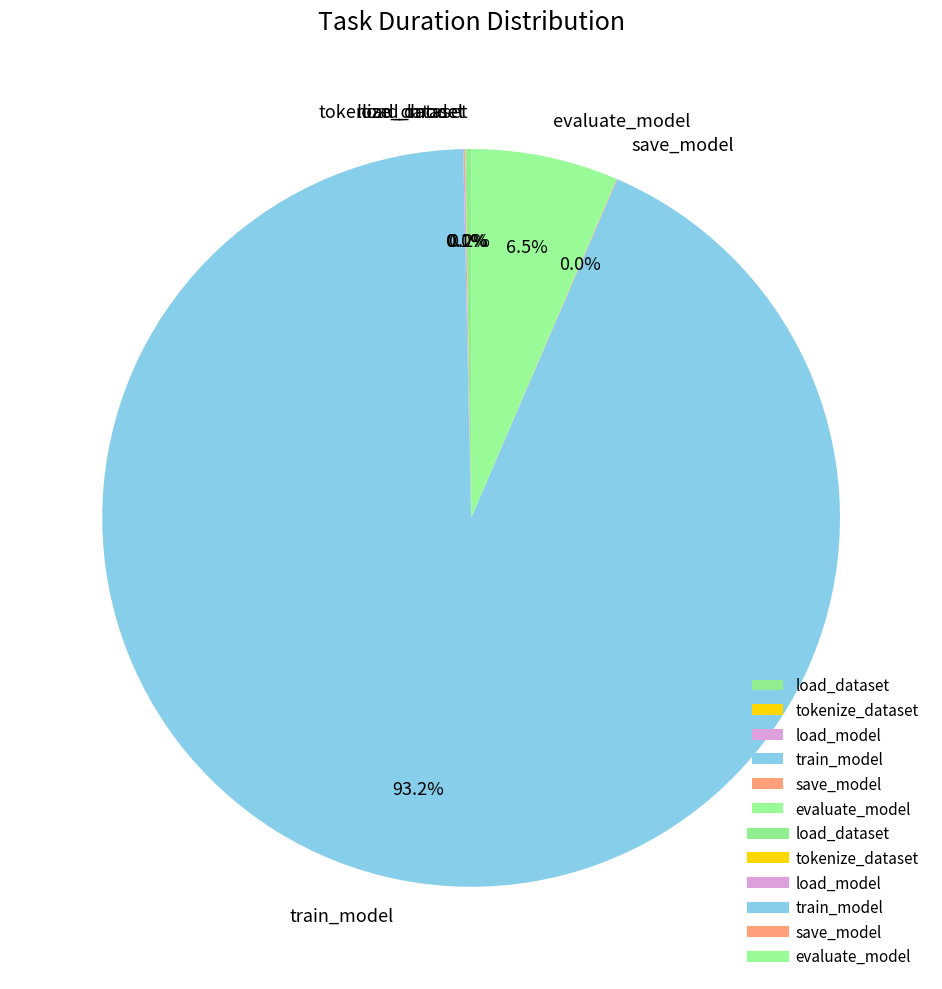

Which slice is the largest?

train_model